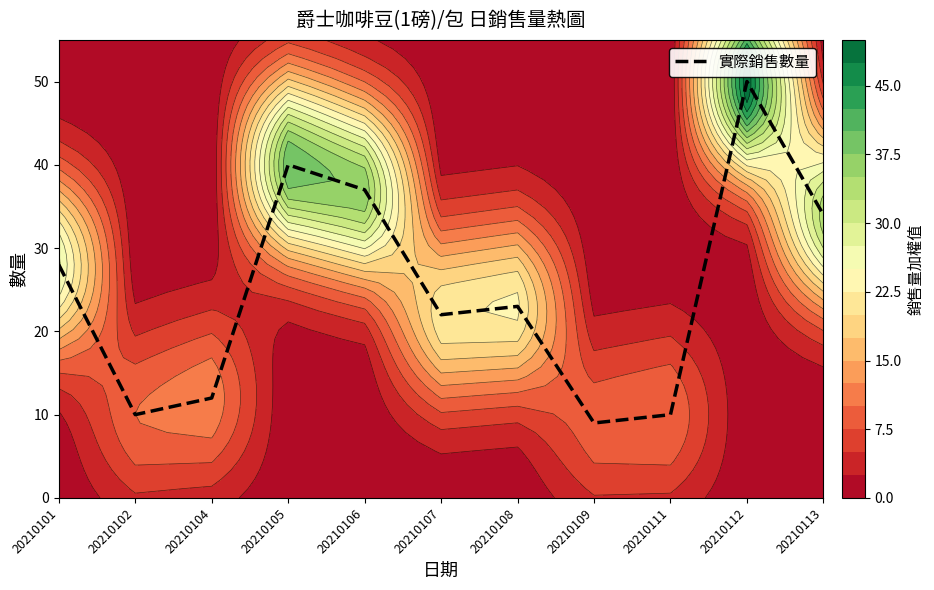

What value does the data have at 20210113?

34